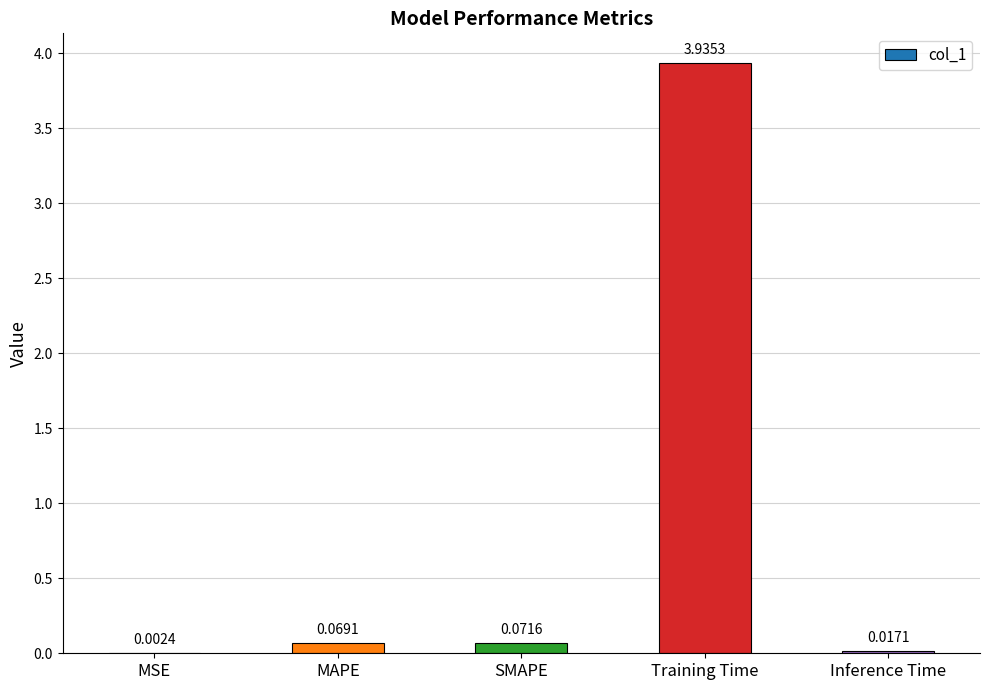

What is the average value?

0.8